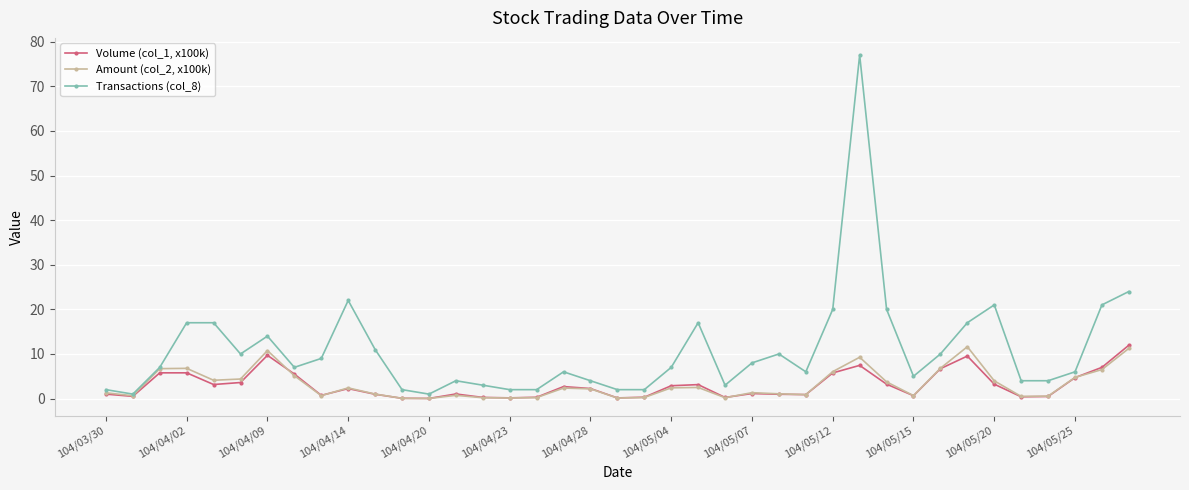

Does the chart have visible grid lines?

Yes